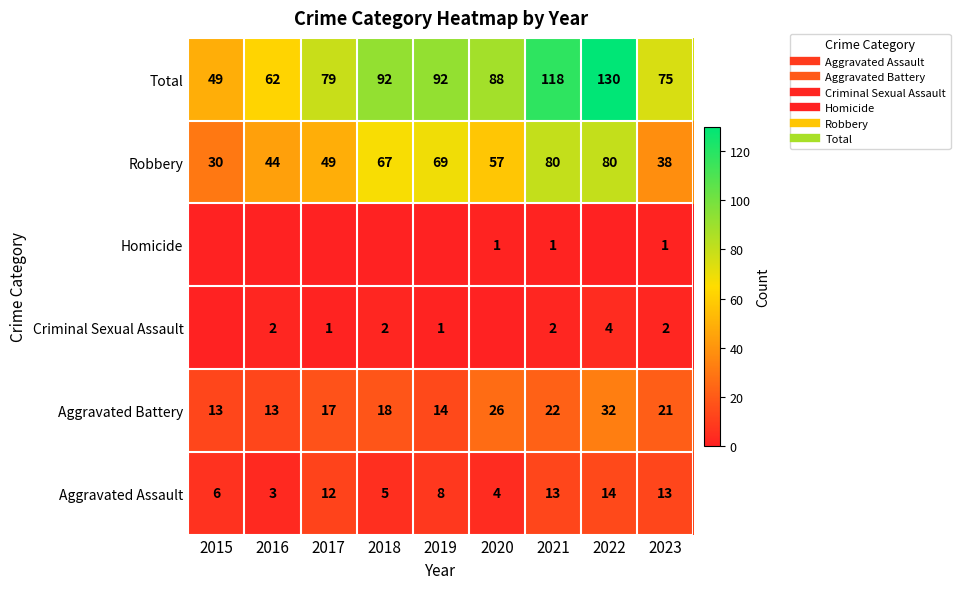

What is the difference between the second highest and minimum values in the Aggravated Assault series?

10